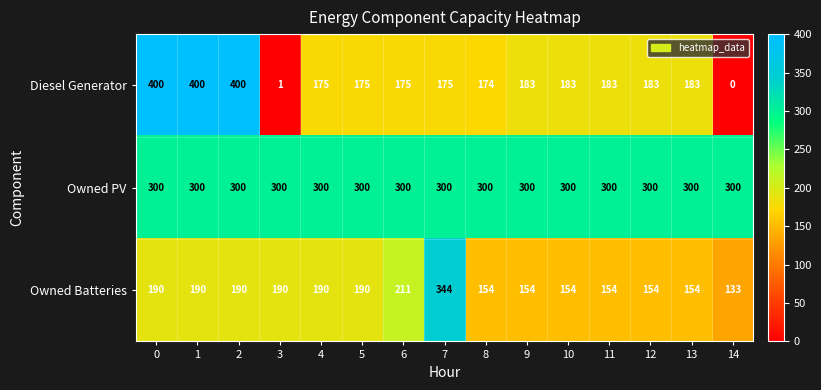

Which series has the largest total across all categories?

Owned PV